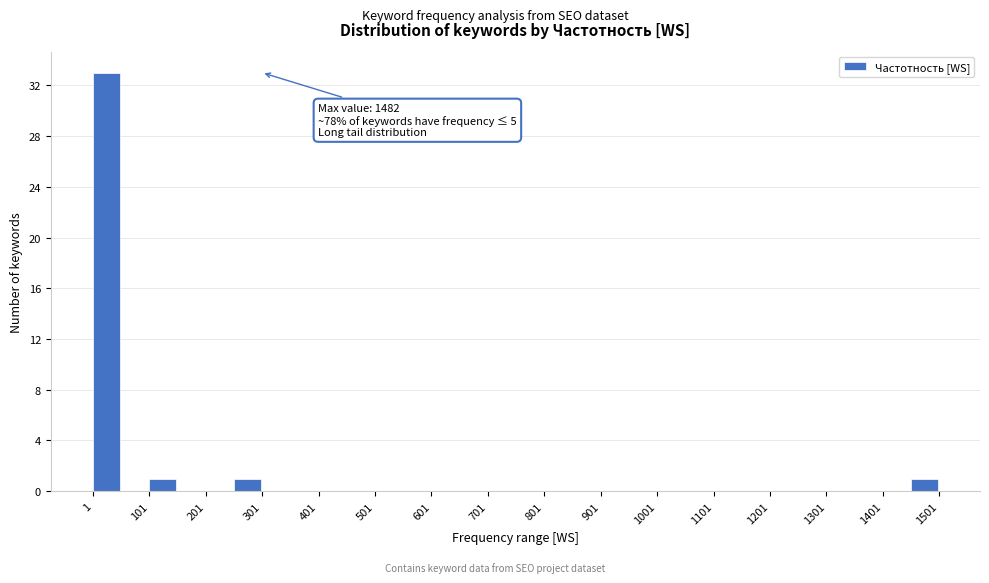

Over which range of the x-axis is the bar tallest?

1 to 51